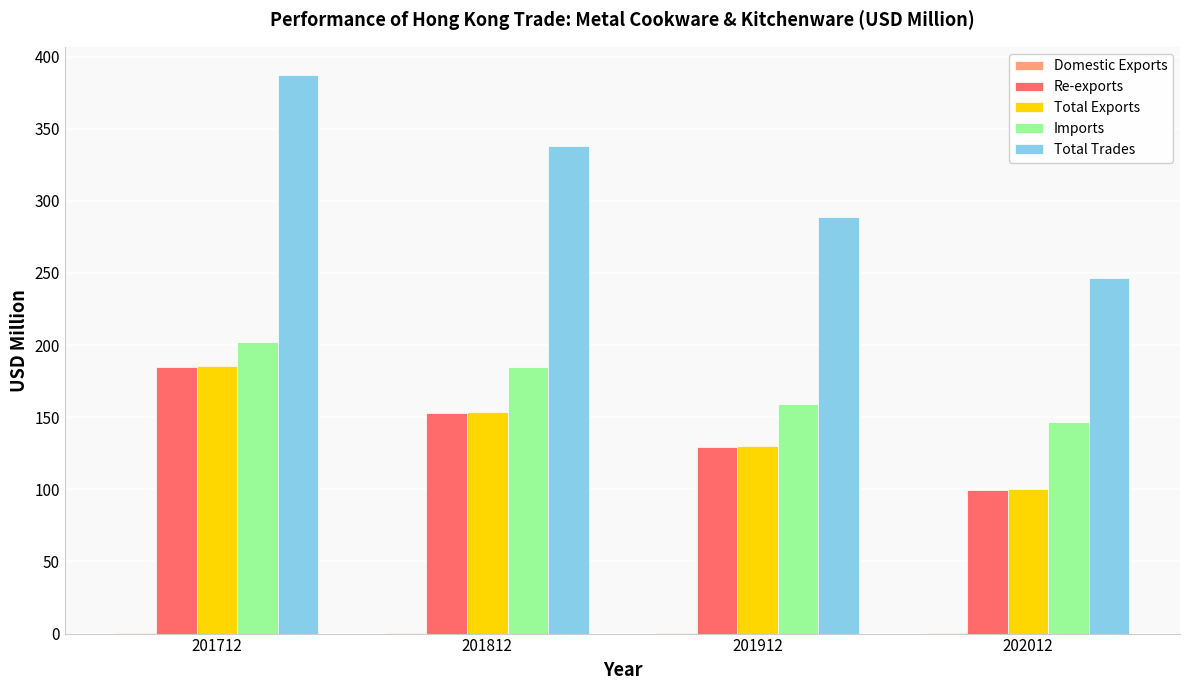

Is it true that Total Exports equals 129.8 at 201912?

True